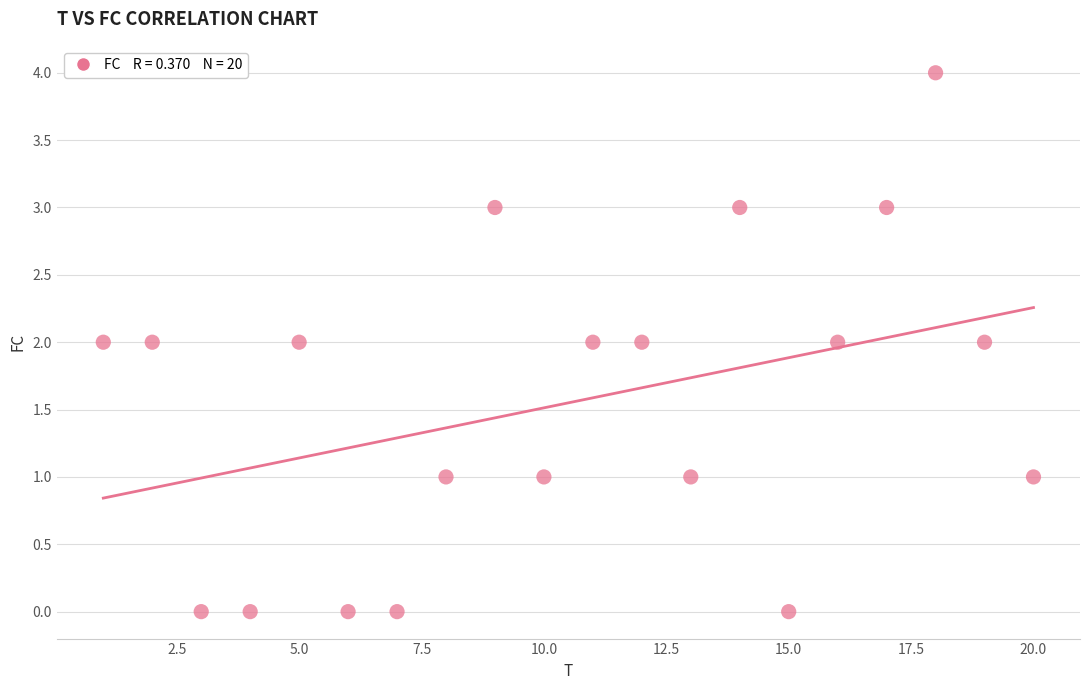

What is the range of Y values (max minus min)?

4